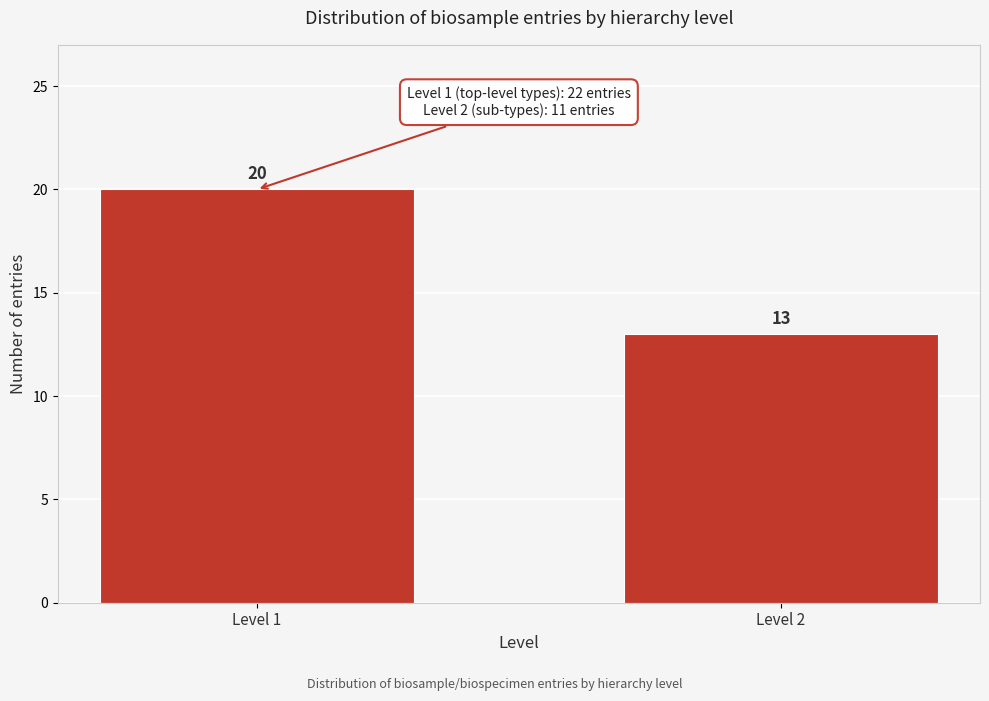

Reading left to right, what are all the values shown in this chart?

20	13